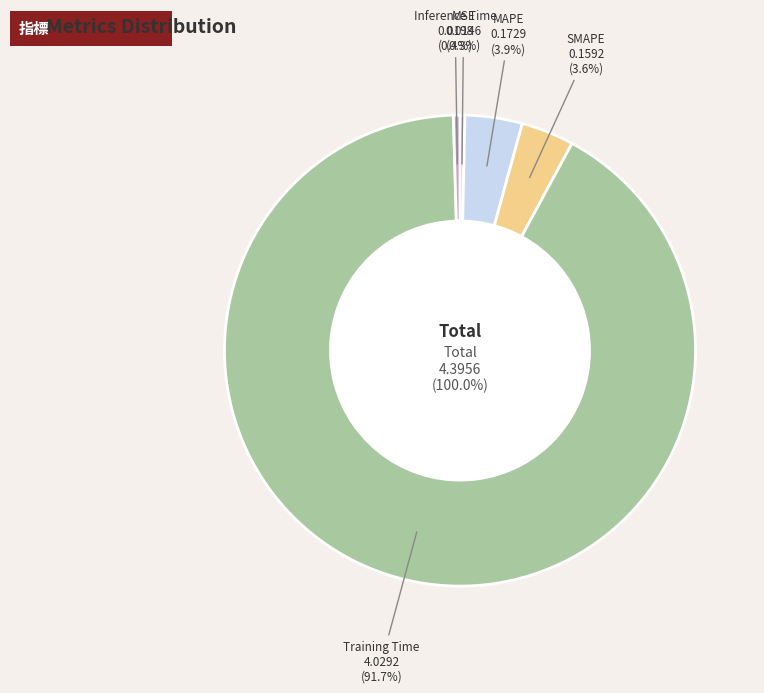

Is the sum of Training Time and MSE greater than half?

Yes